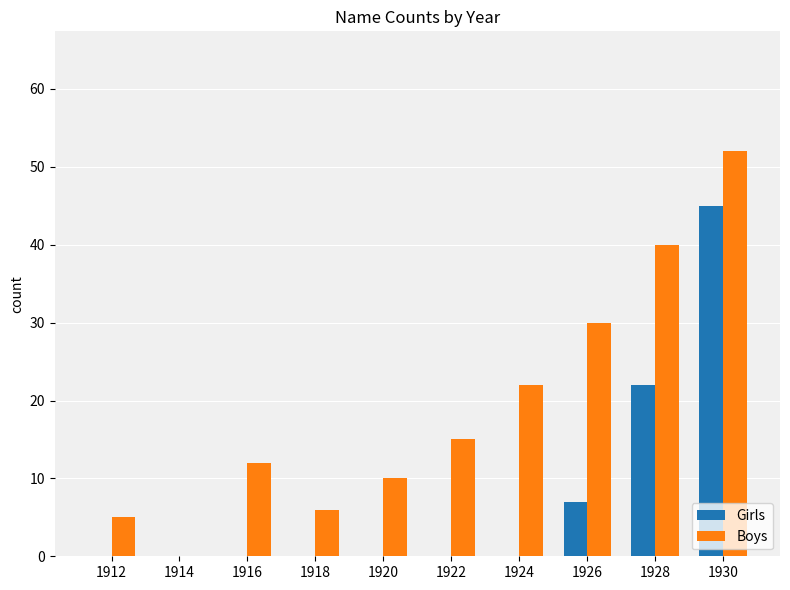

Reading left to right, transcribe all the data shown in this chart.

Girls: 1912=0	1914=0	1916=0	1918=0	1920=0	1922=0	1924=0	1926=7	1928=22	1930=45
Boys: 1912=5	1914=0	1916=12	1918=6	1920=10	1922=15	1924=22	1926=30	1928=40	1930=52